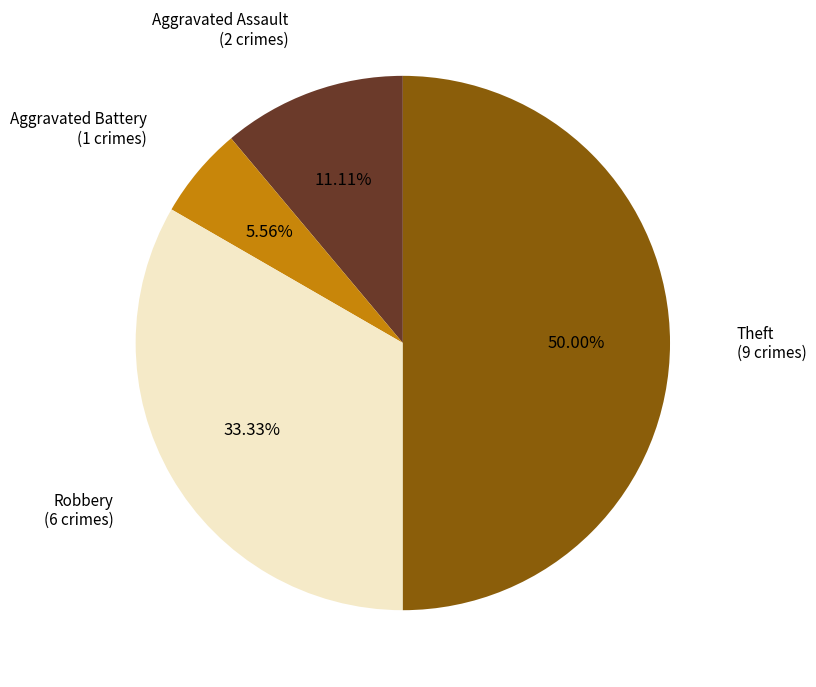

Which category has the biggest portion of the pie?

Theft